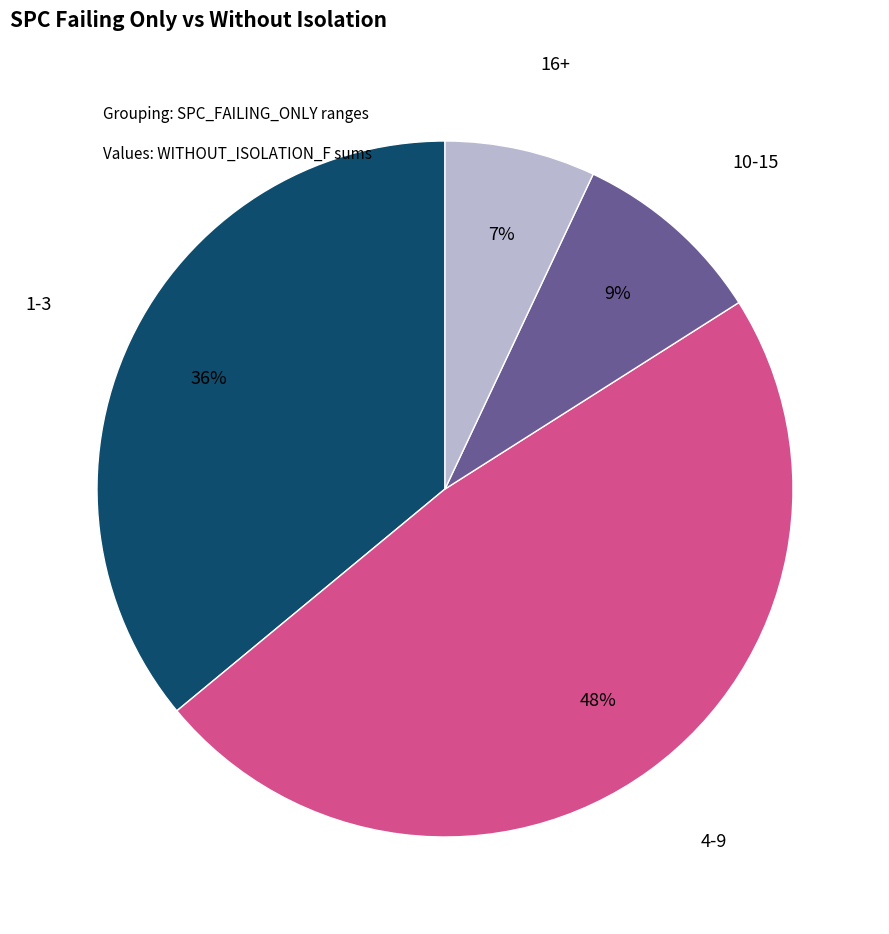

Is it true that 10-15 is 9% of the pie?

True